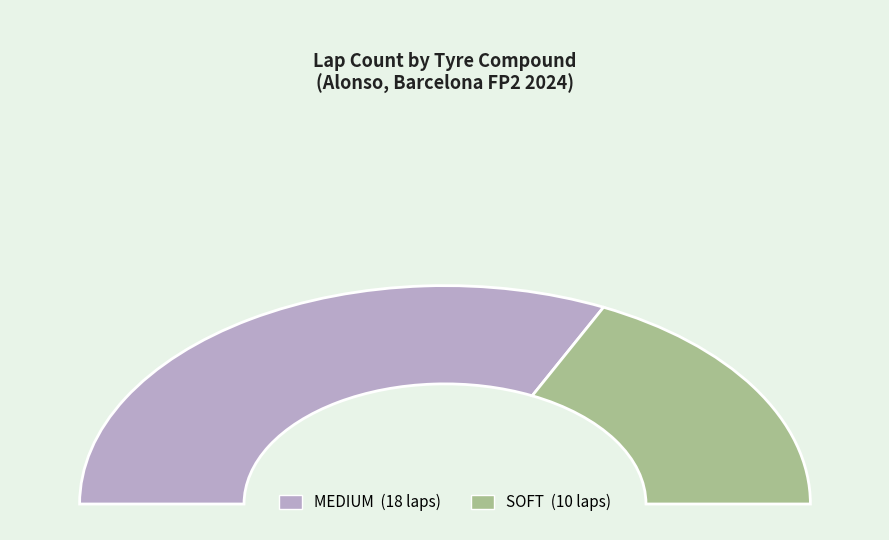

Which slice is the largest?

MEDIUM